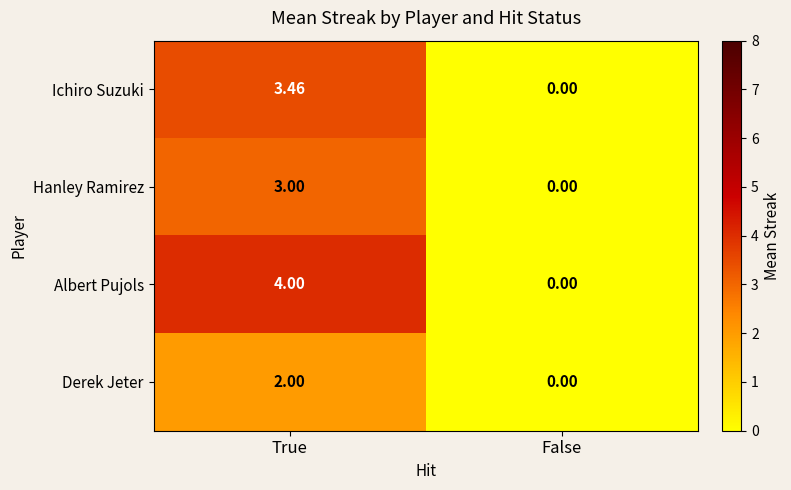

What is the greatest value displayed?

4.0